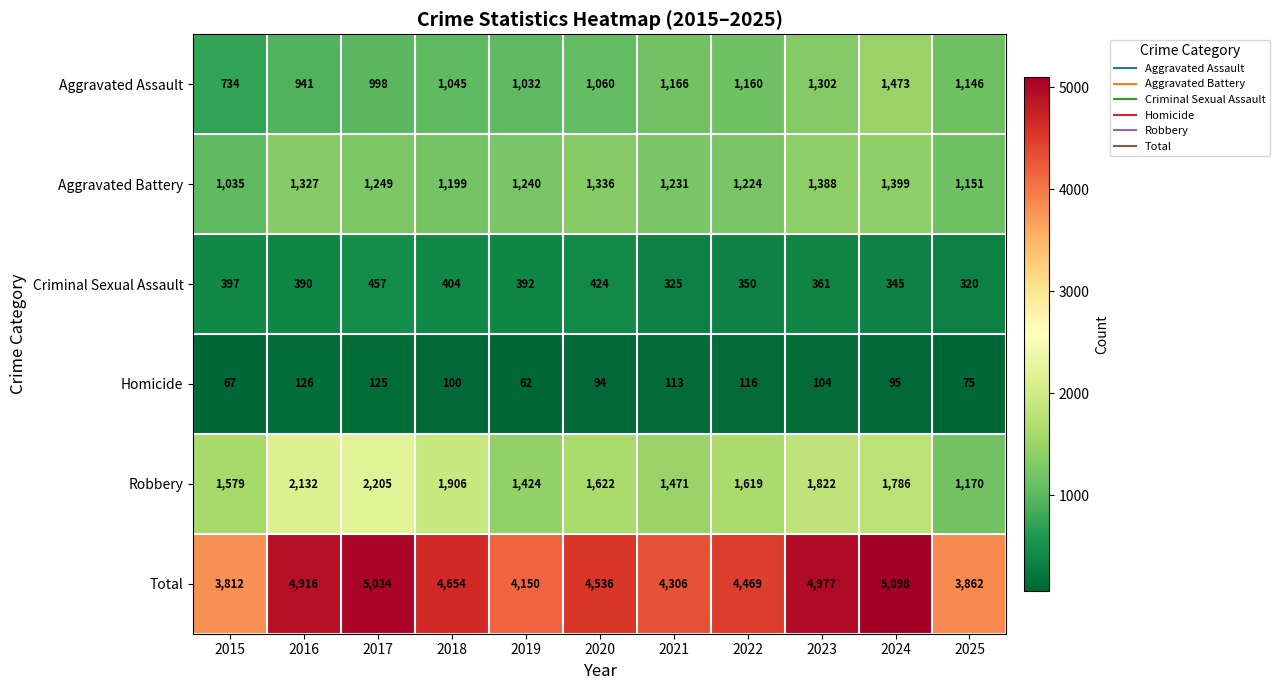

At how many categories does at least one series exceed 4666?

4